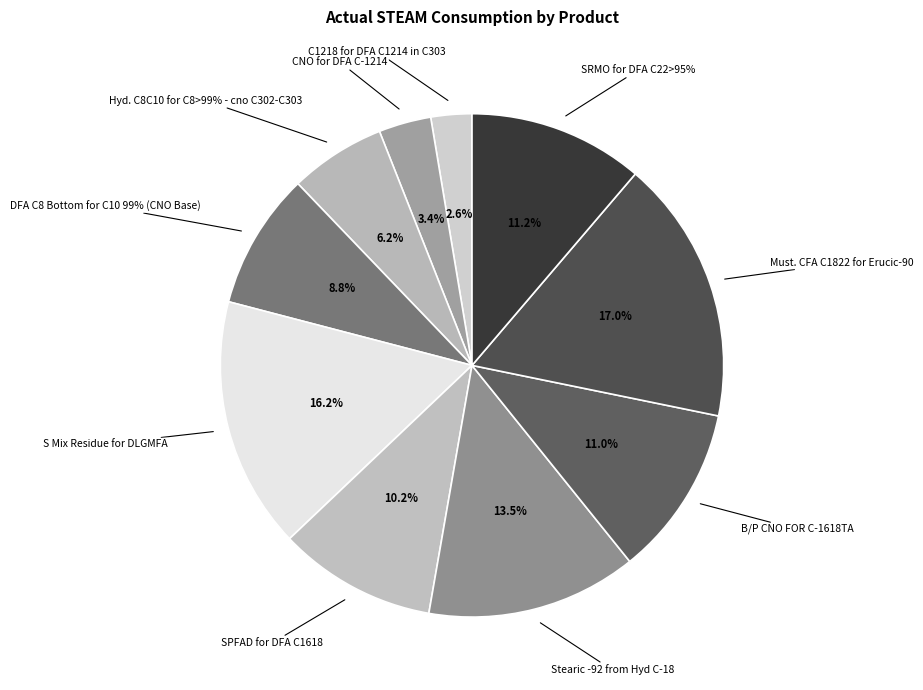

The B/P CNO FOR C-1618TA slice represents 25% of the pie. True or false?

False